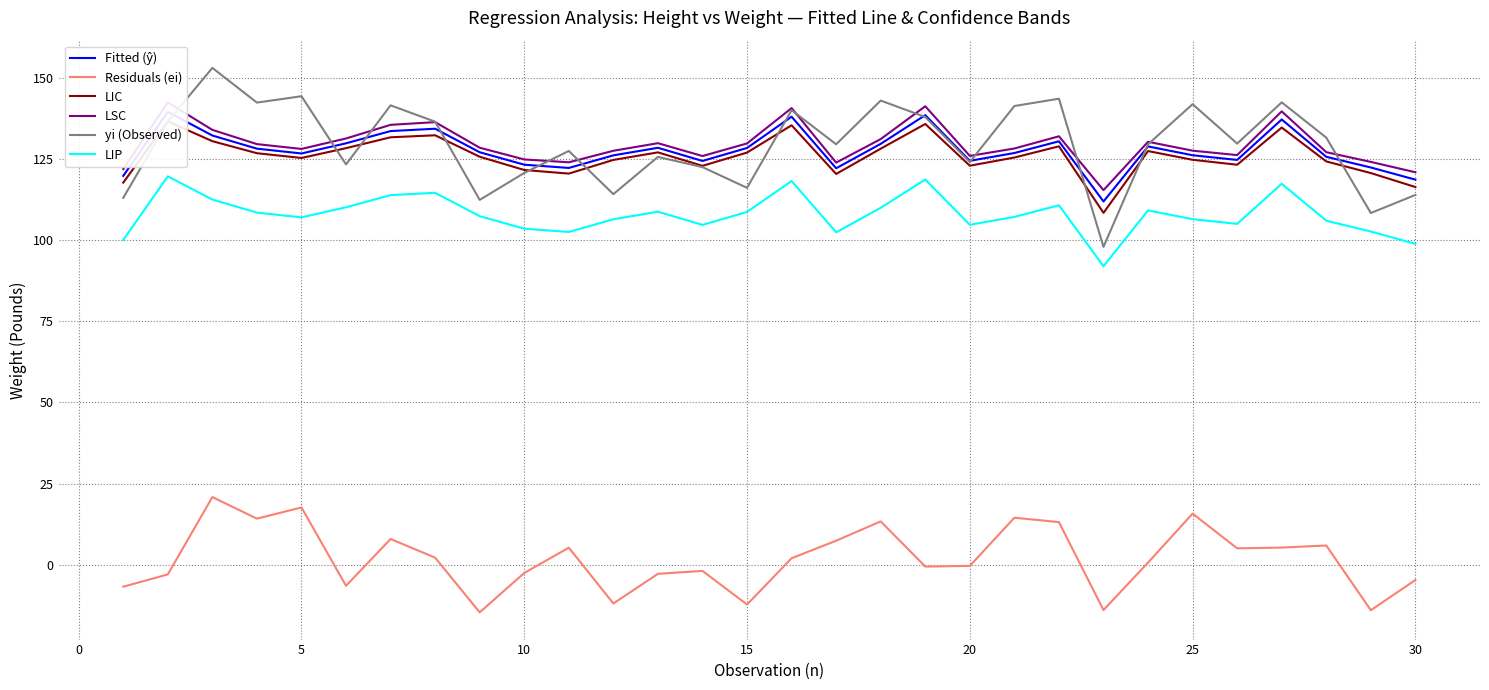

List the series in order of their peak value, highest first.

yi (Observed), LSC, Fitted (ŷ), LIC, LIP, Residuals (ei)